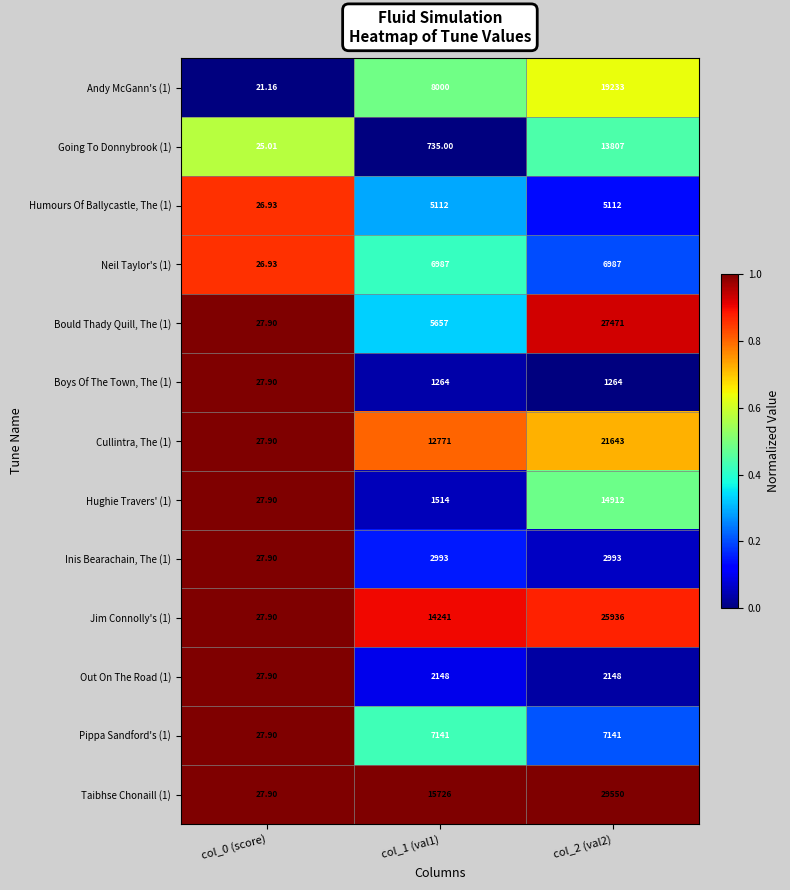

Is the value of Pippa Sandford's (1) at col_2 (val2) greater than the value of Neil Taylor's (1) at col_0 (score)?

Yes